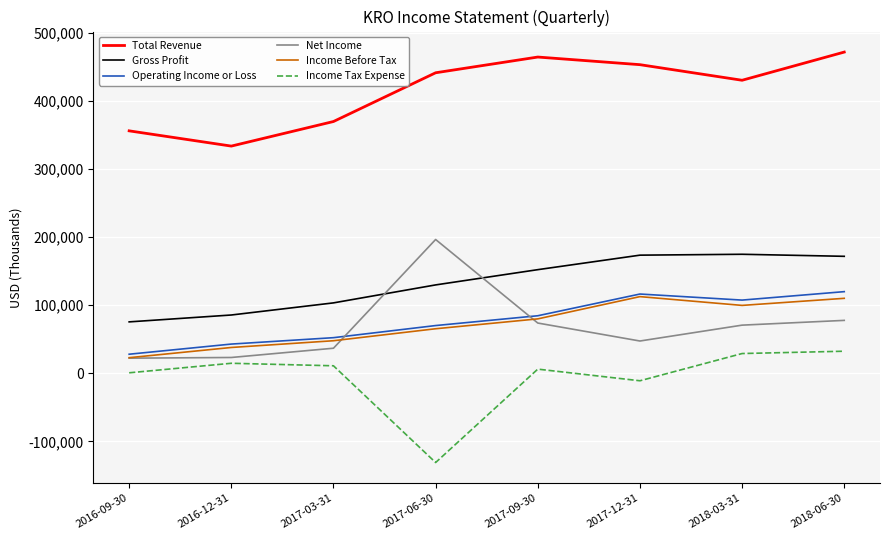

At which label is Income Tax Expense closest to -49350?

2017-12-31